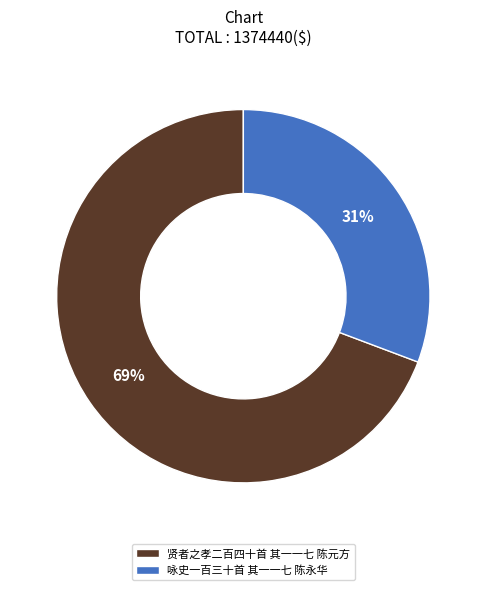

The 贤者之孝二百四十首 其一一七 陈元方 slice represents 69% of the pie. True or false?

True